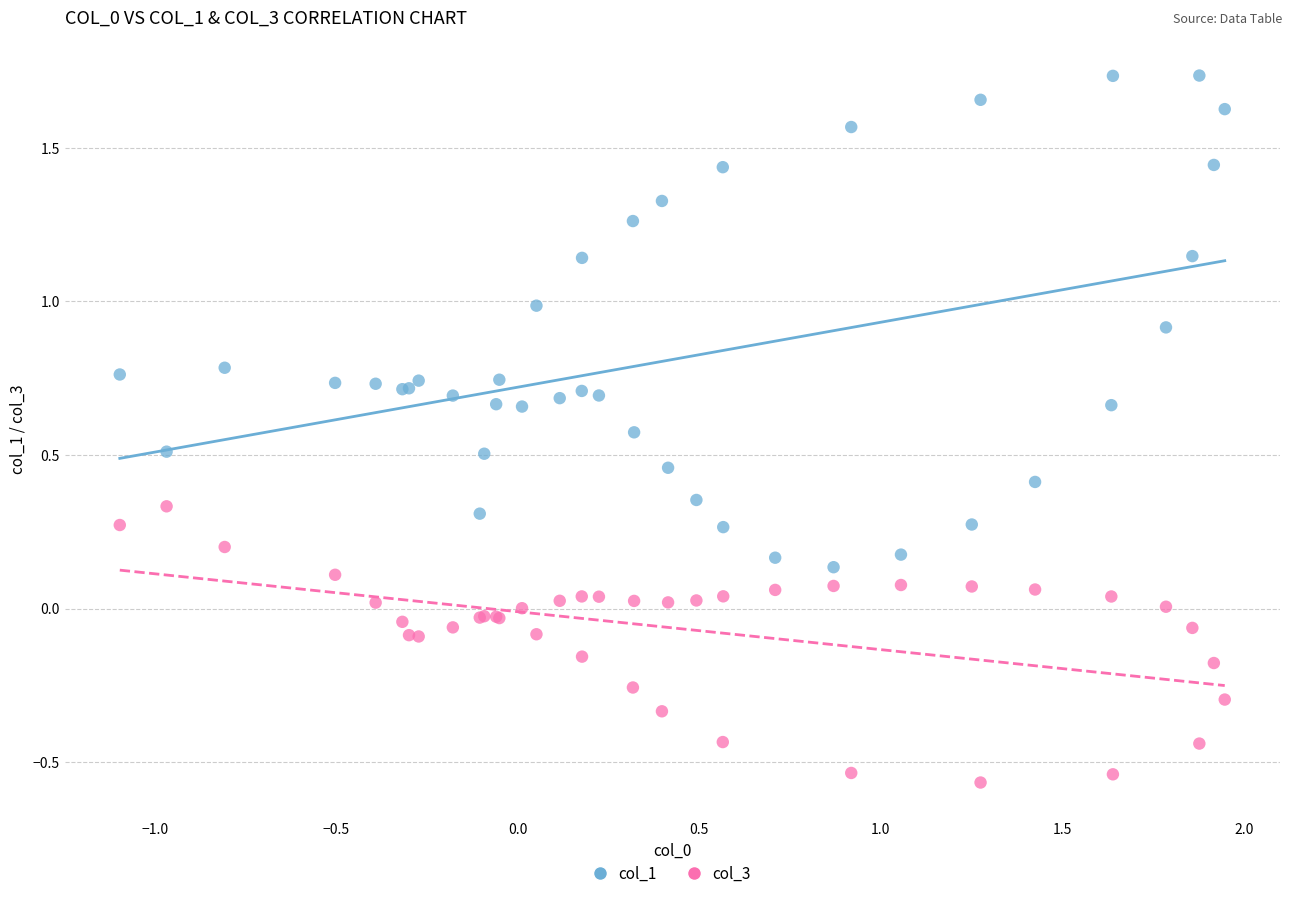

Which series contains the lowest Y value?

col_3